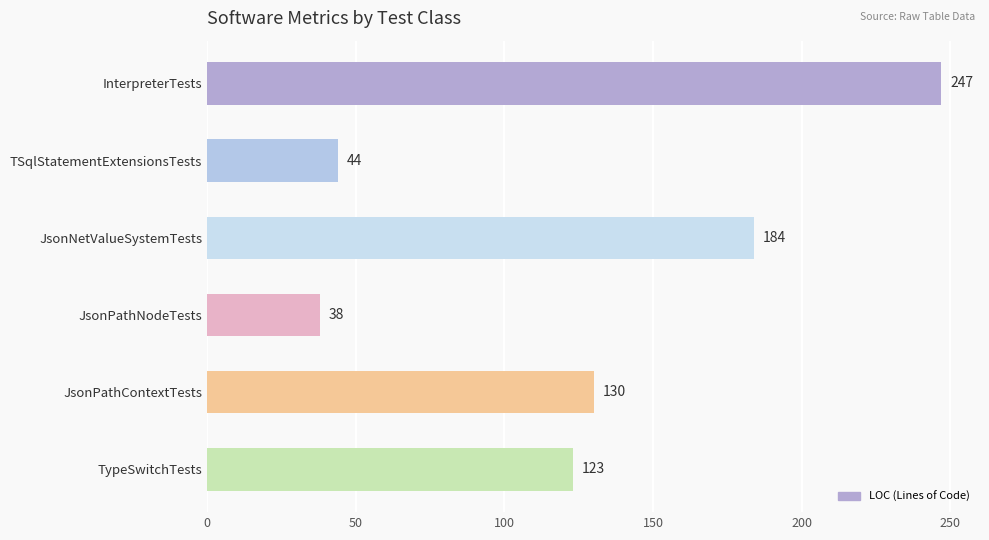

Count the number of categories in the chart.

6